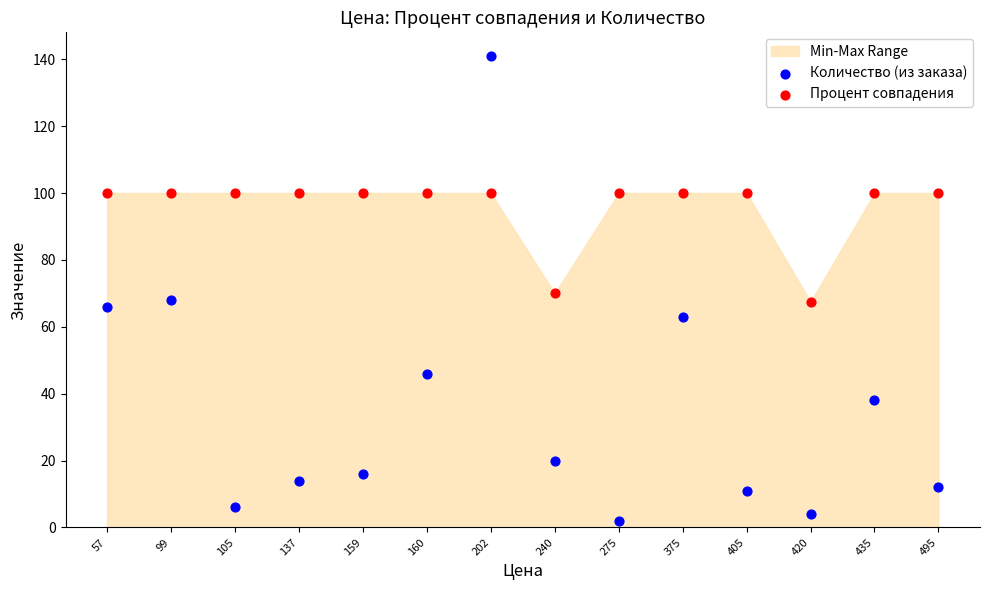

Which series has the widest spread of Y values?

Количество (из заказа)